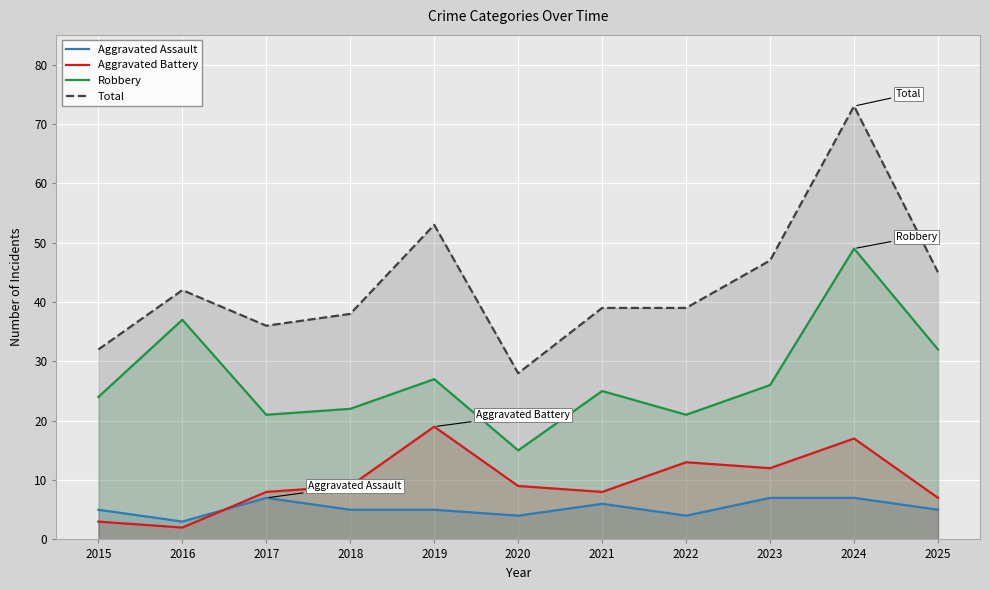

What is the value of the Total point at the 3rd from the left?

36